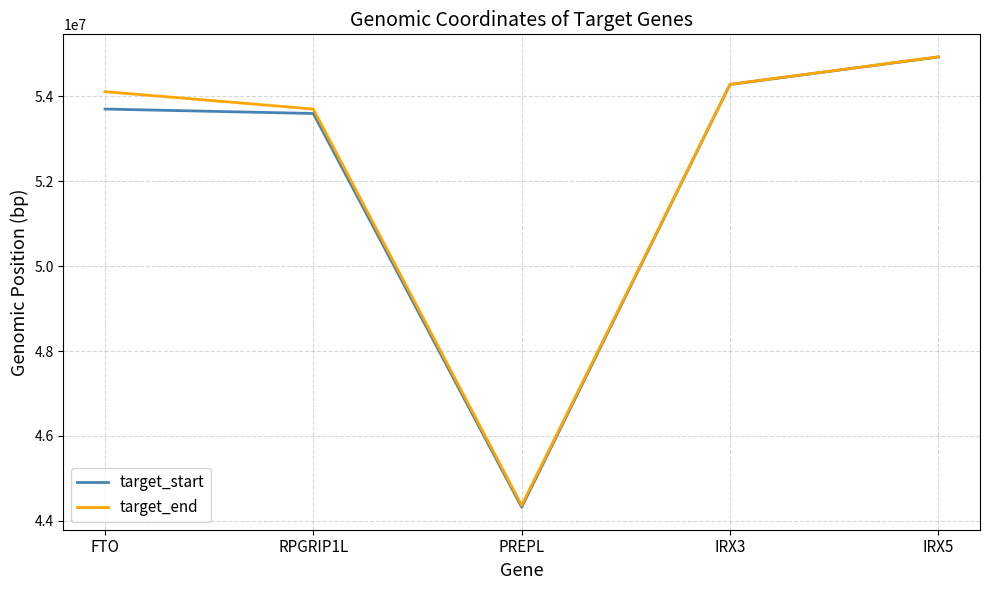

What is the total value across all series at FTO?

107818430